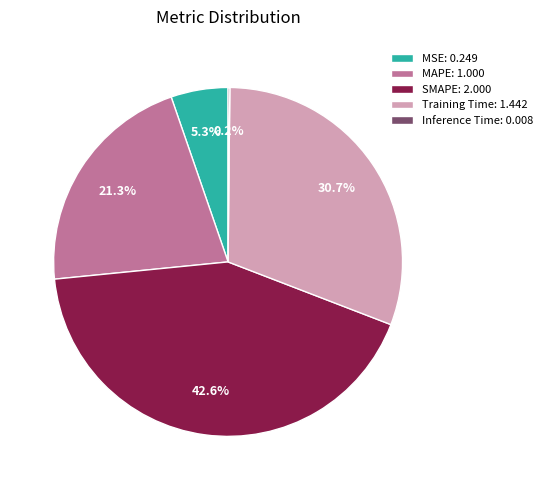

Which category has the biggest portion of the pie?

SMAPE